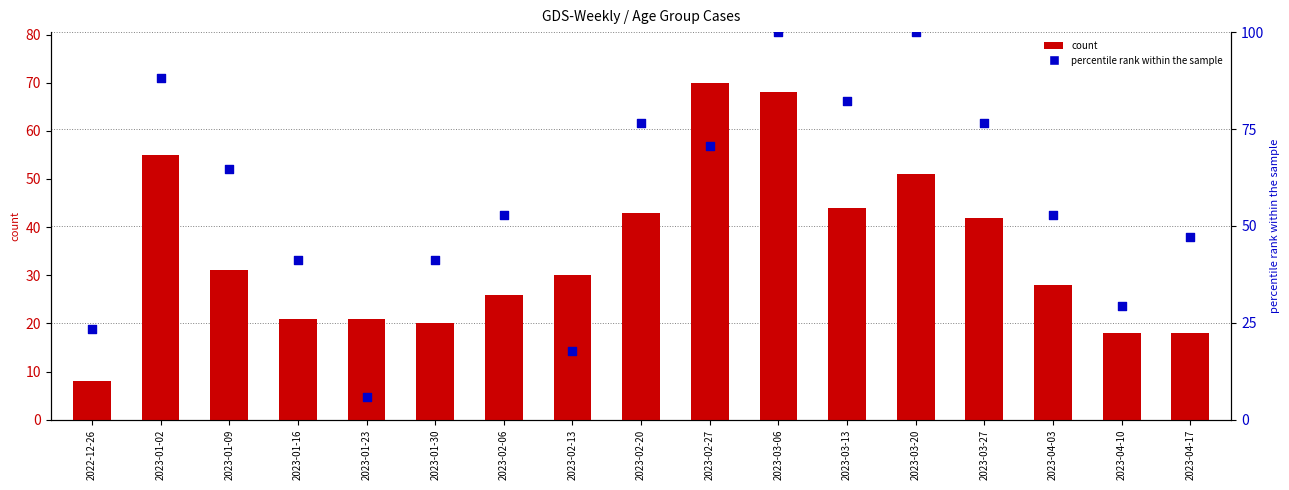

What is the total value across all series at 2023-02-20?

119.5